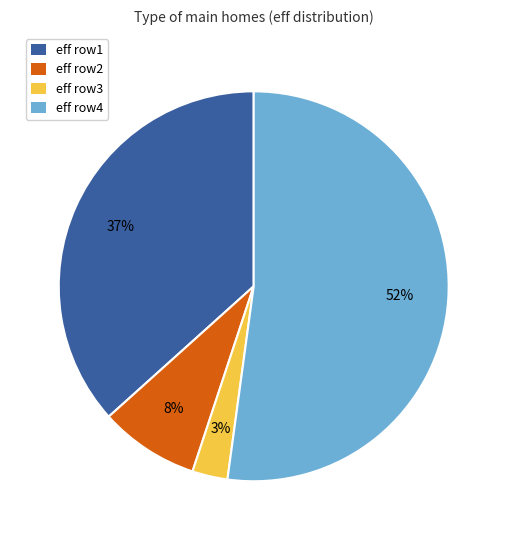

To the nearest percent, what percentage of the pie is eff row1?

37%